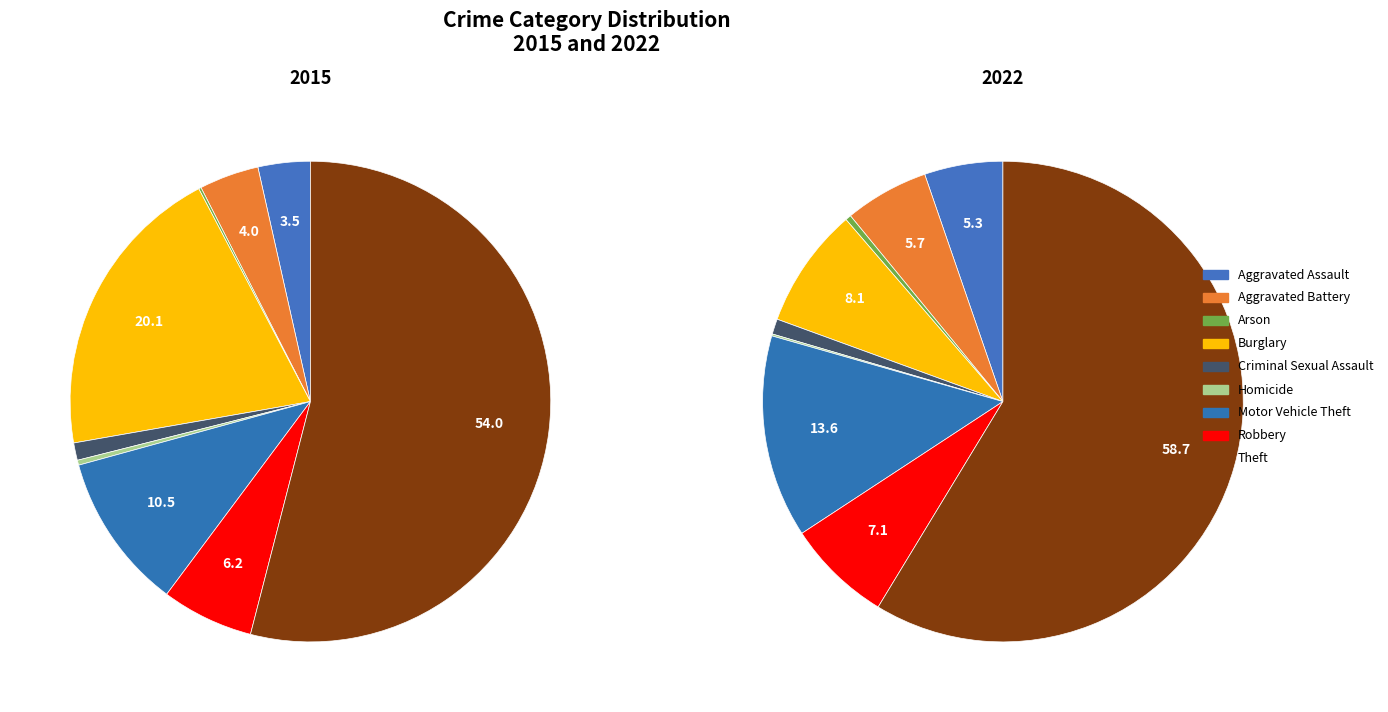

To the nearest percent, what percentage of the pie is Theft?

59%